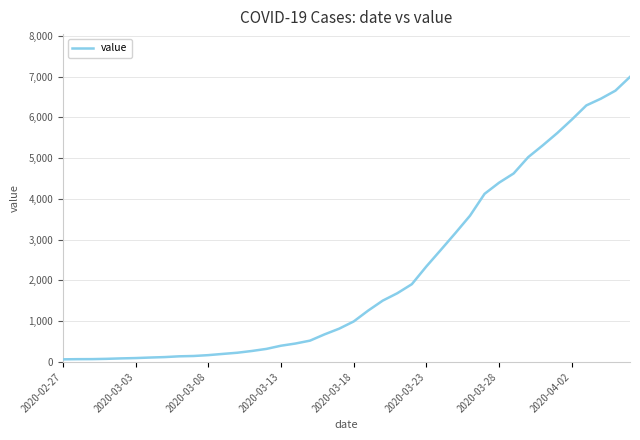

Count the number of data series in this chart.

1